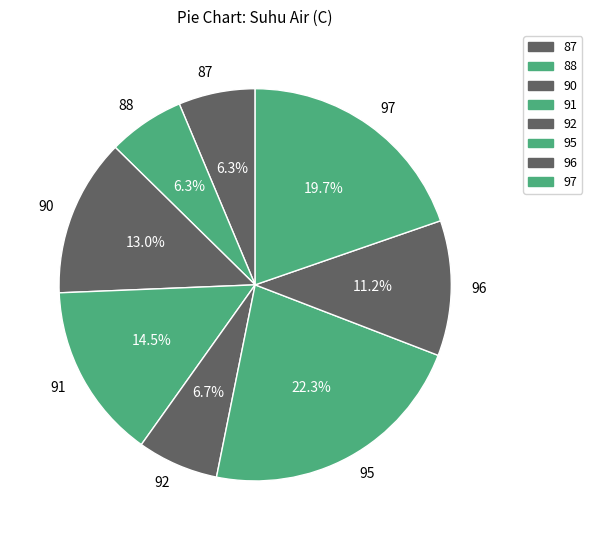

To the nearest percent, what is the combined percentage of 91 and 96?

26%